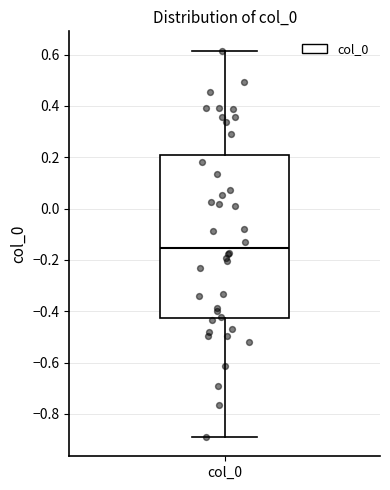

Transcribe this box plot: give where the median line is, the range the box spans, and where the two whiskers end, as read against the y-axis. The values are not printed on the chart, so give them approximately, as read against the axis.

median -0.16, box -0.42 to 0.20, whiskers -0.88 to 0.62